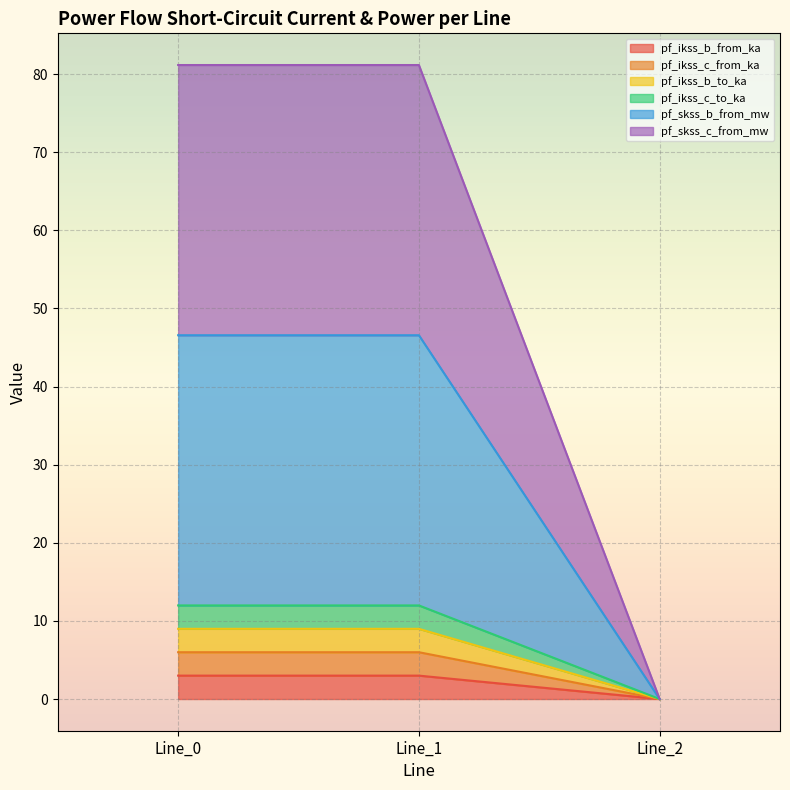

What is the maximum value shown in the chart?

81.2